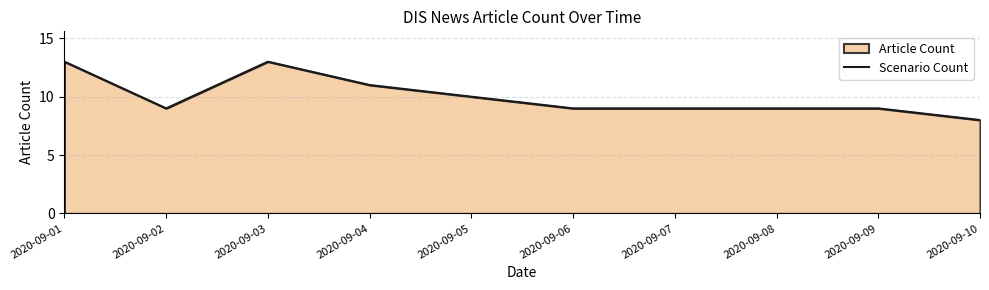

List the labels in order of value, largest first.

2020-09-01, 2020-09-03, 2020-09-04, 2020-09-05, 2020-09-02, 2020-09-06, 2020-09-07, 2020-09-08, 2020-09-09, 2020-09-10